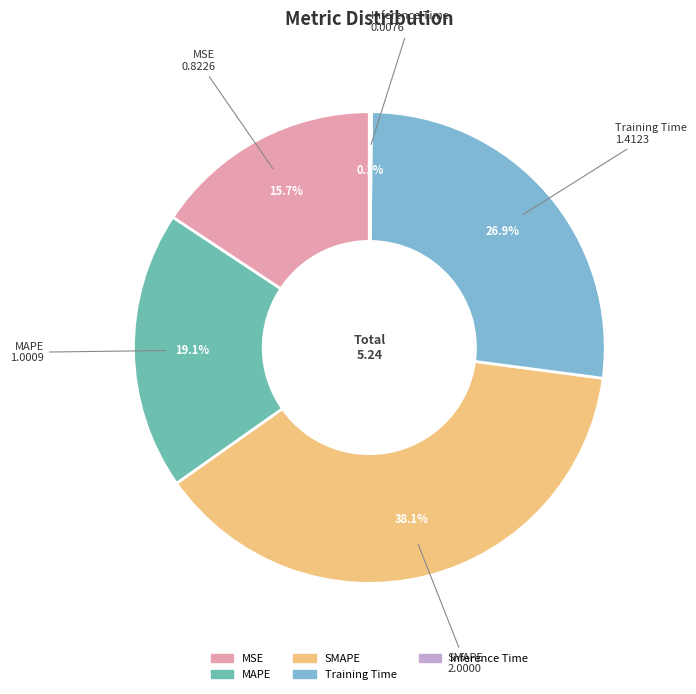

What percentage is the MAPE slice, to the nearest percent?

19%